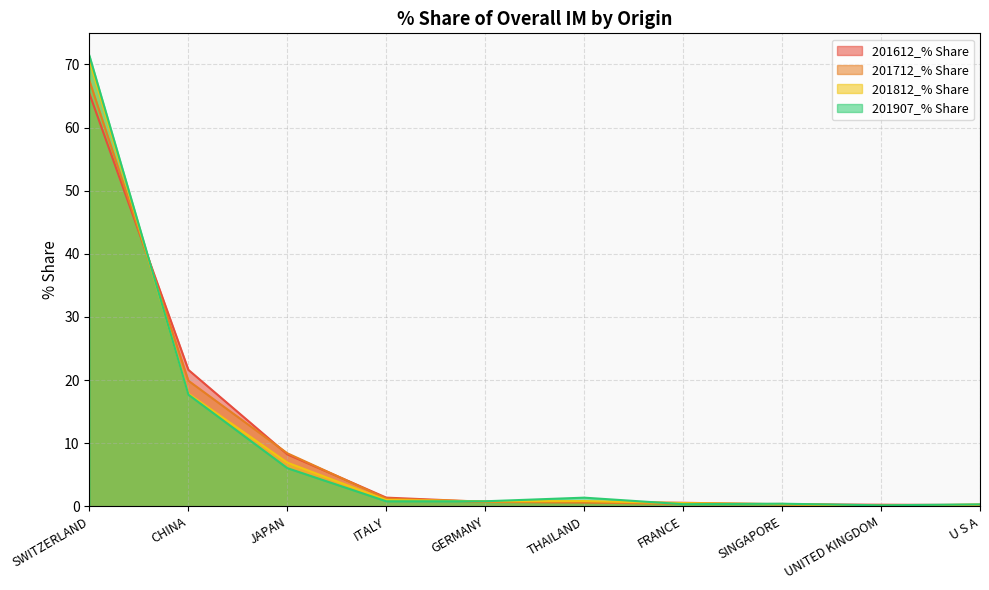

Which category has the highest value across all series?

SWITZERLAND